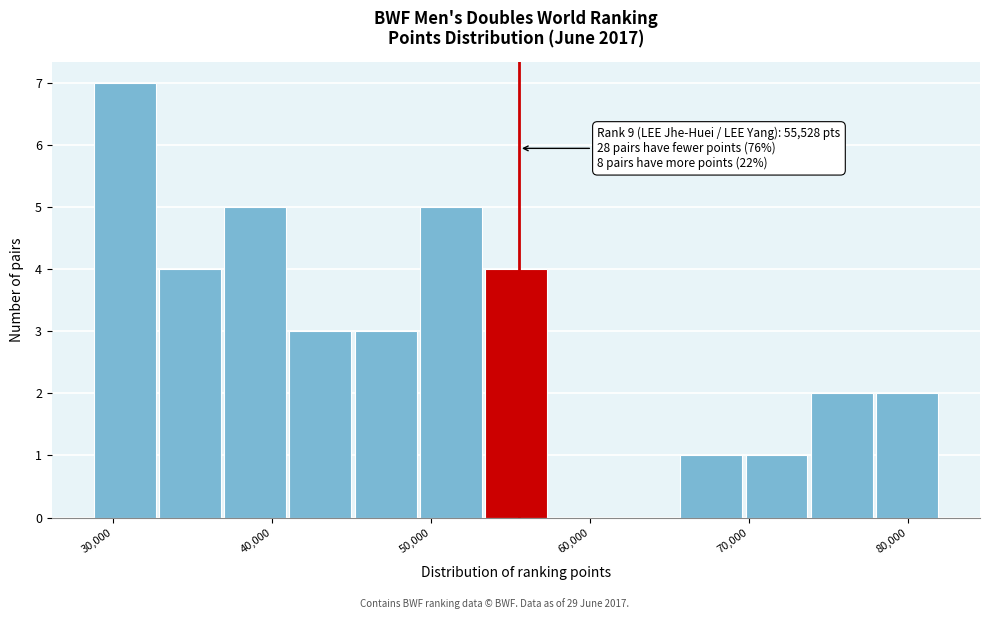

Which range on the x-axis has the tallest bar?

29000 to 33000